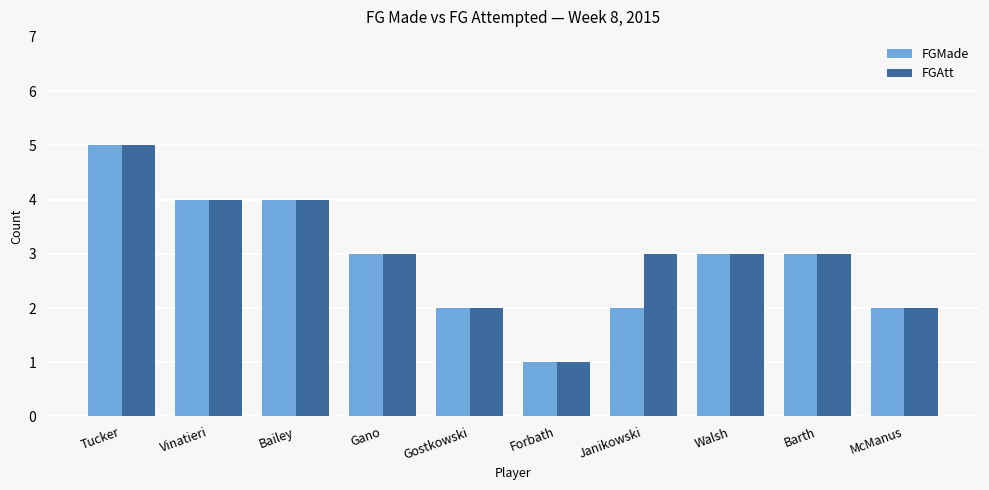

How many series are shown in this chart?

2